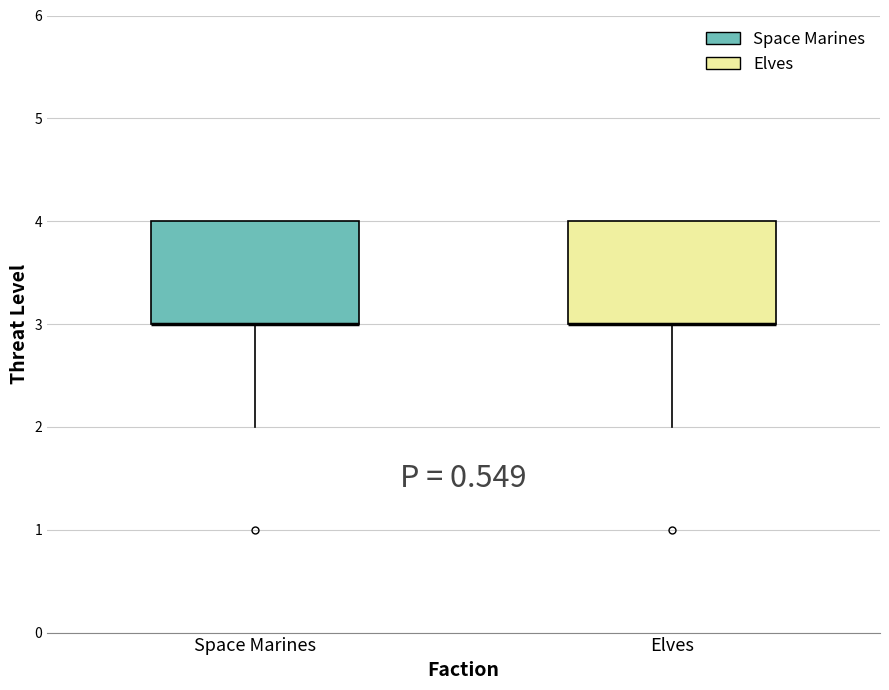

Reading left to right, transcribe this box plot: for each box, give where its median line is, the range the box spans, and where its two whiskers end, as read against the y-axis. The values are not printed on the chart, so give them approximately, as read against the axis.

Space Marines: median 3 (drawn on the box's lower edge), box 3 to 4, whiskers 2 to 4
Elves: median 3 (drawn on the box's lower edge), box 3 to 4, whiskers 2 to 4